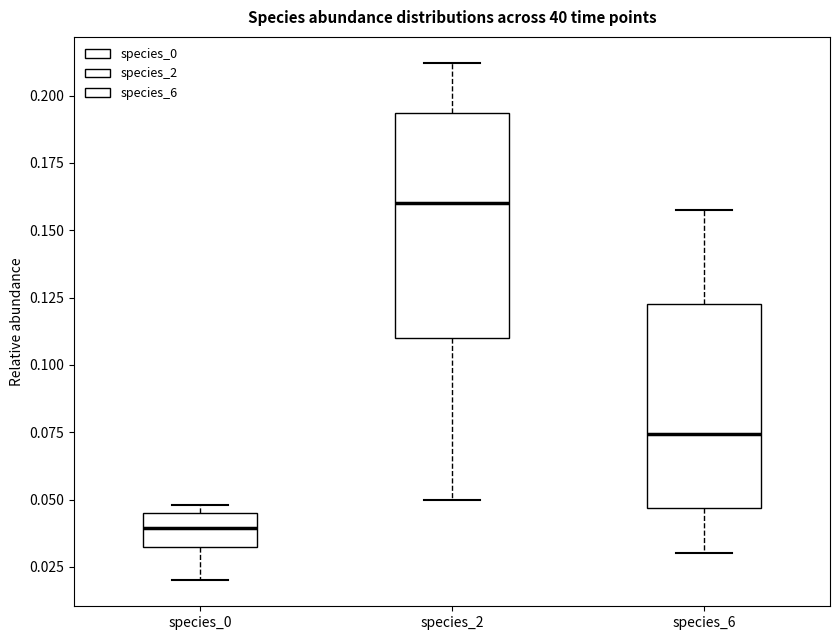

Which box is the tallest, from its lower edge to its upper edge?

species_2